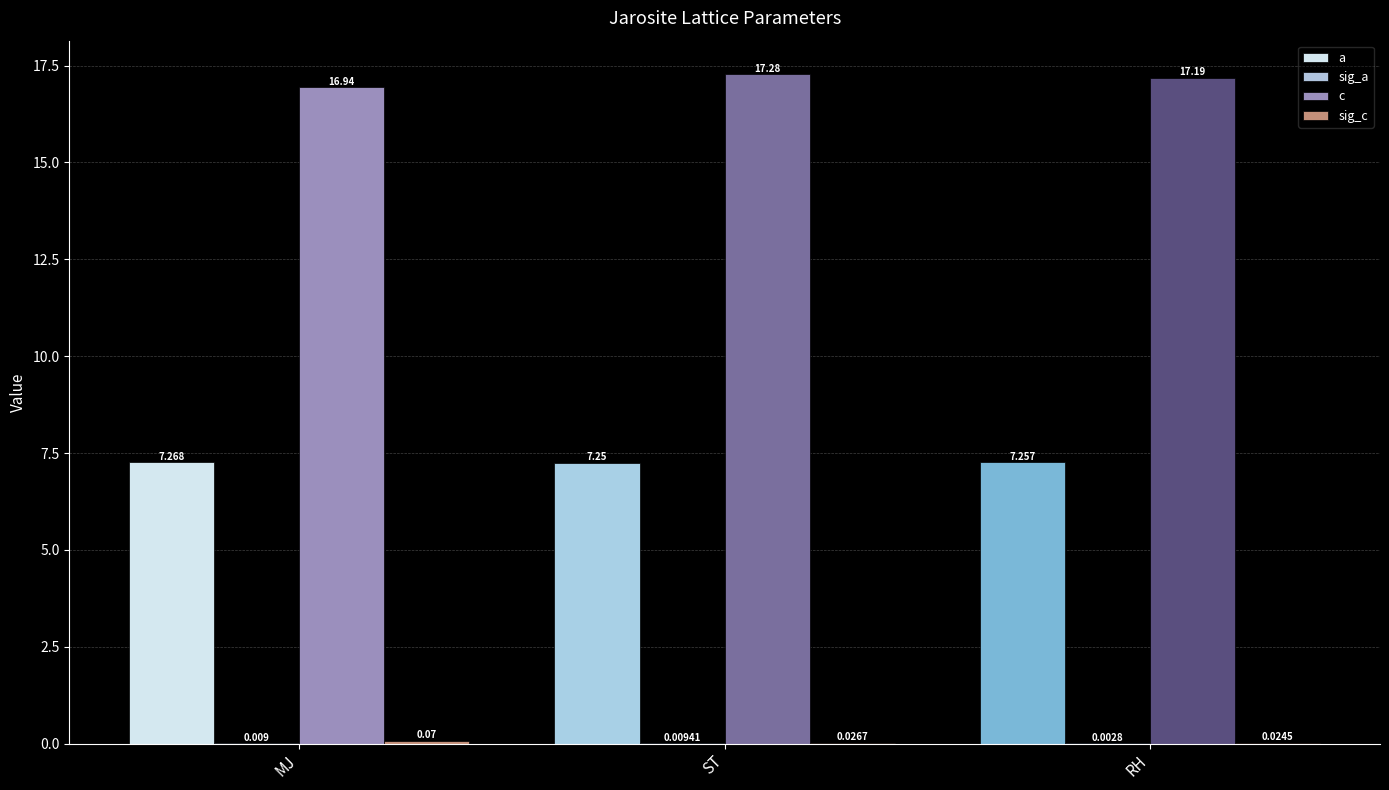

Which series changed the most between MJ and RH?

c